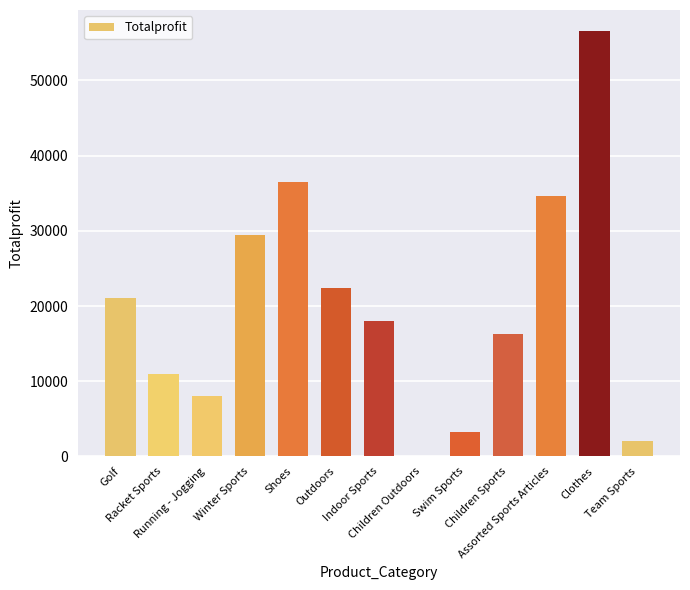

At which category does the chart reach its peak across all series?

Clothes